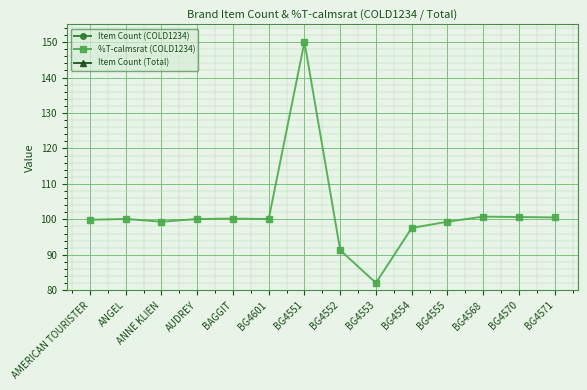

At how many categories does at least one series exceed 119?

1